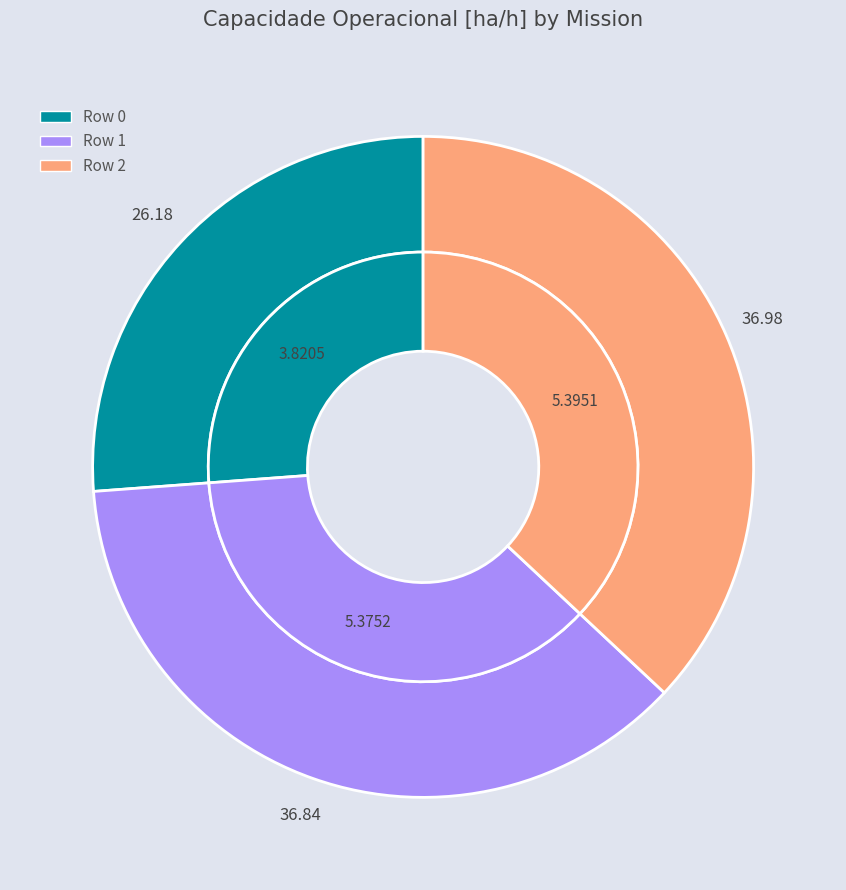

Count the number of slices in the pie.

3